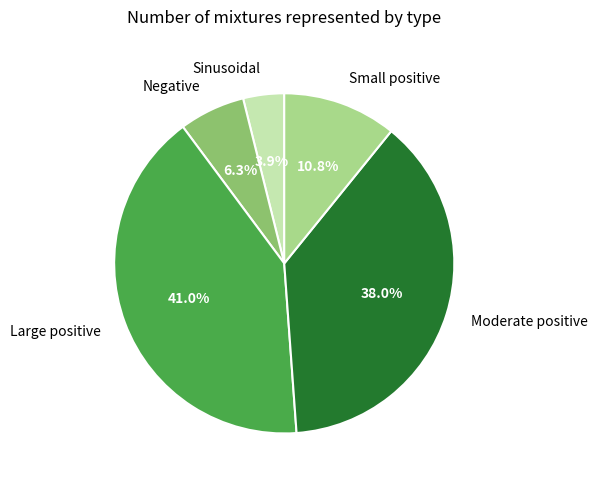

Rank the categories by value from lowest to highest.

Sinusoidal, Negative, Small positive, Moderate positive, Large positive